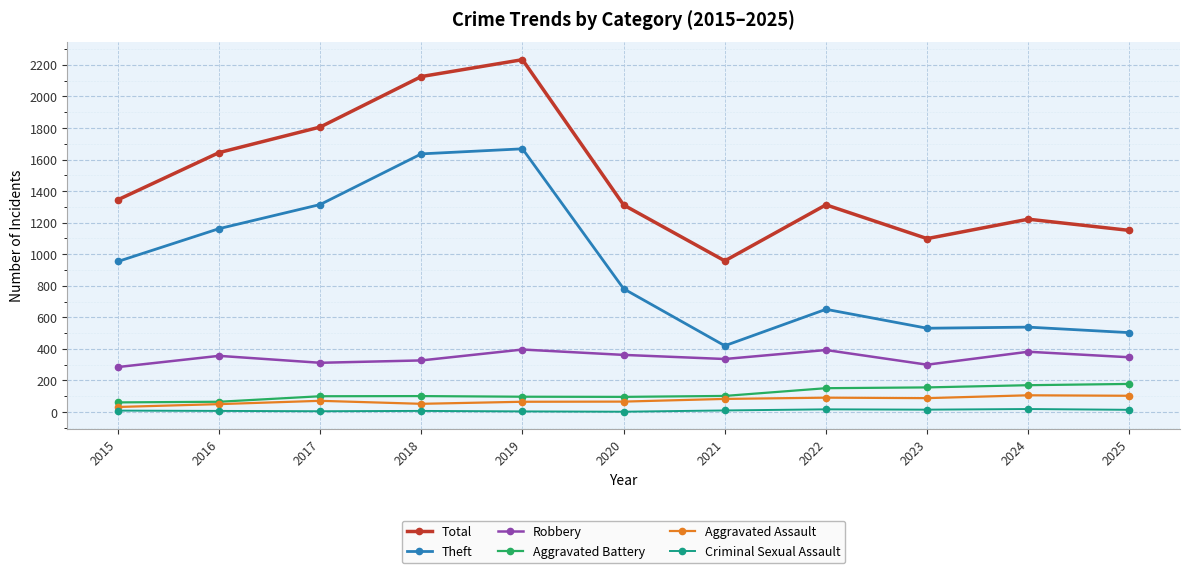

True or false: Theft has more than 1 interior local peaks.

True